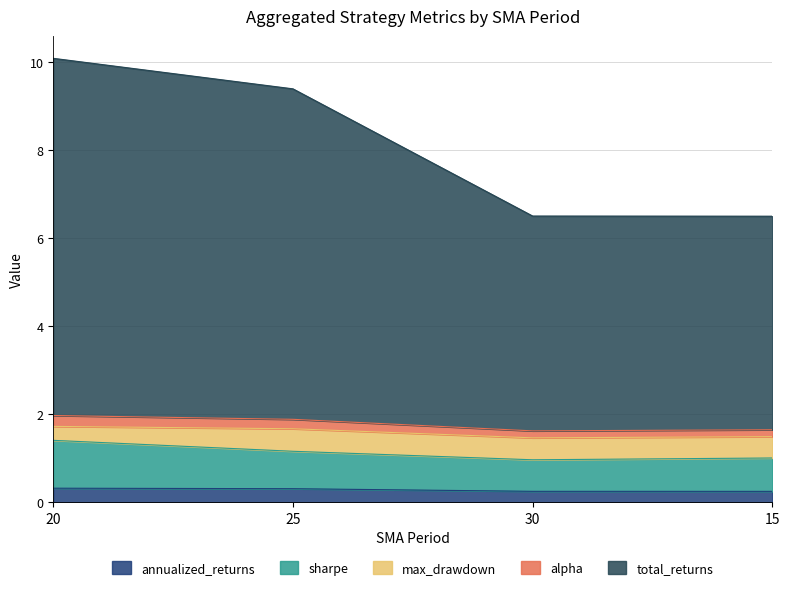

What is the total value across all series at 20?

10.1